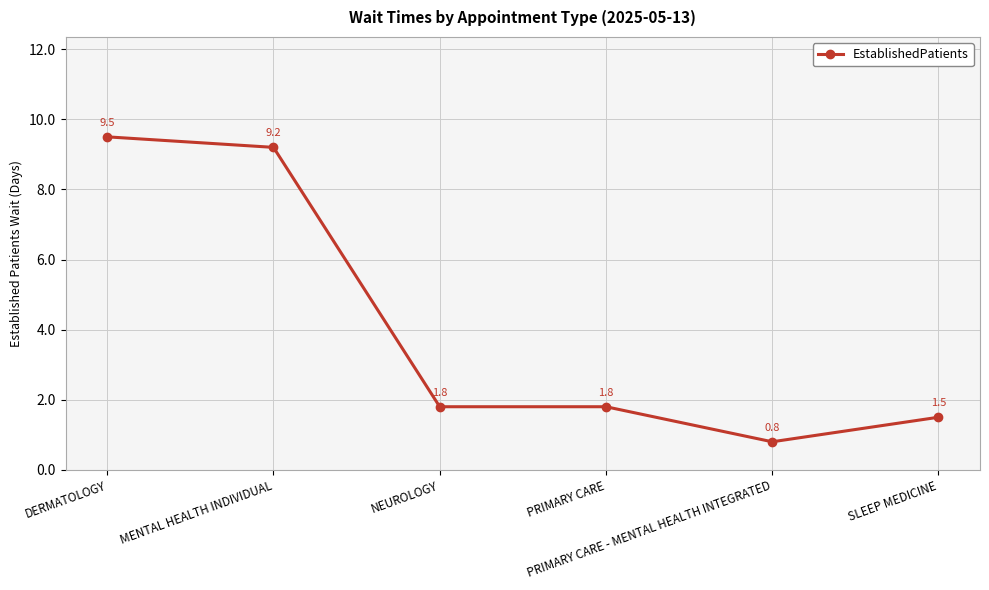

Is this an area chart (filled region under the line)?

No